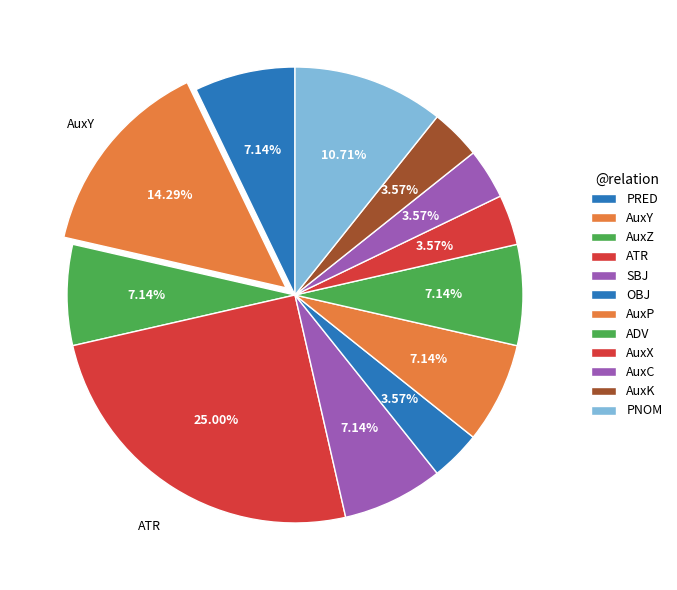

Count the number of slices in the pie.

12